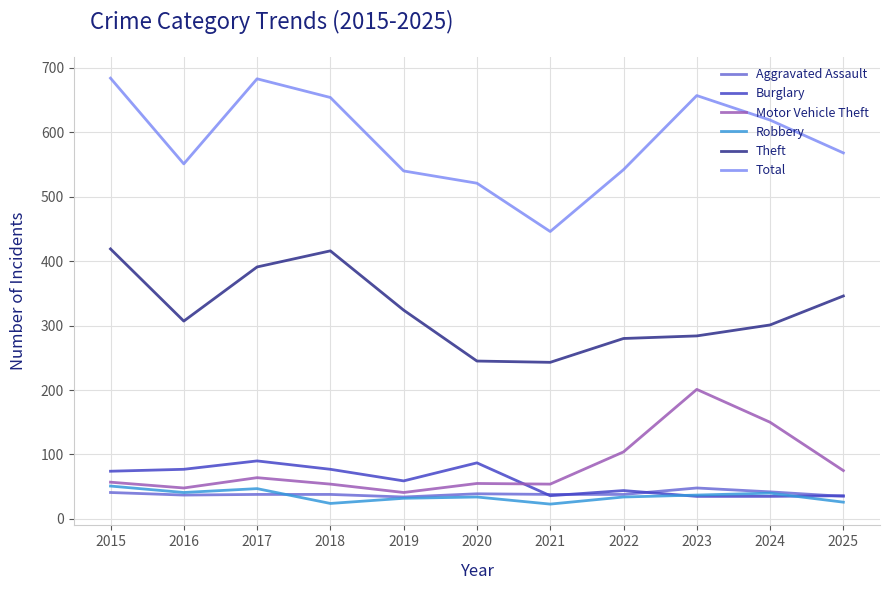

How many times do Motor Vehicle Theft and Burglary cross each other?

1